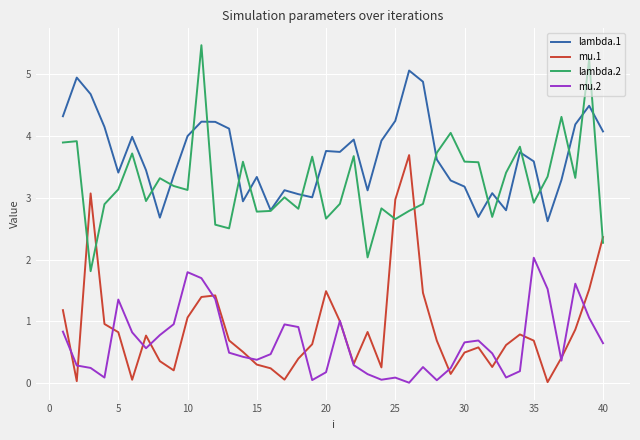

True or false: mu.2 and lambda.2 intersect in this chart.

False